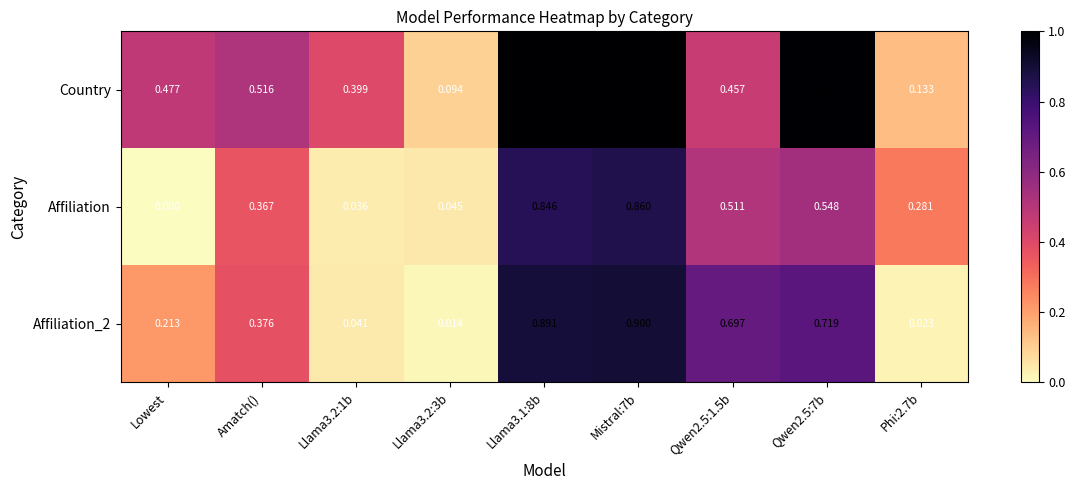

Is the value of Affiliation_2 at Mistral:7b greater than the value of Affiliation at Llama3.2:1b?

Yes